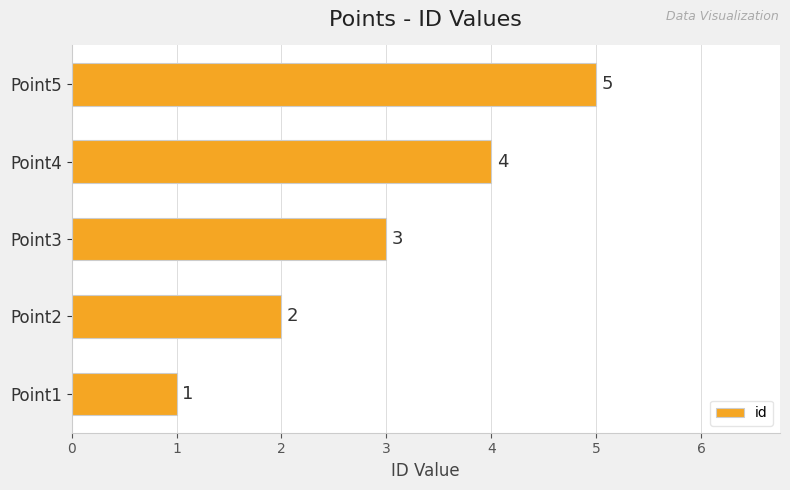

How many values are between 2 and 4?

3